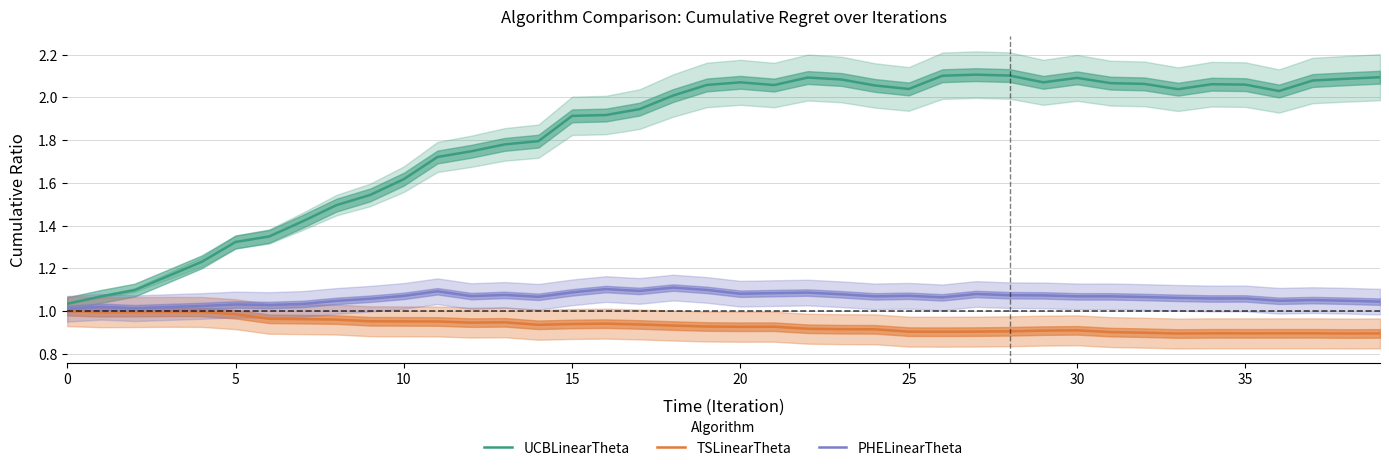

Between 19 and 35, which series saw the biggest shift?

PHELinearTheta